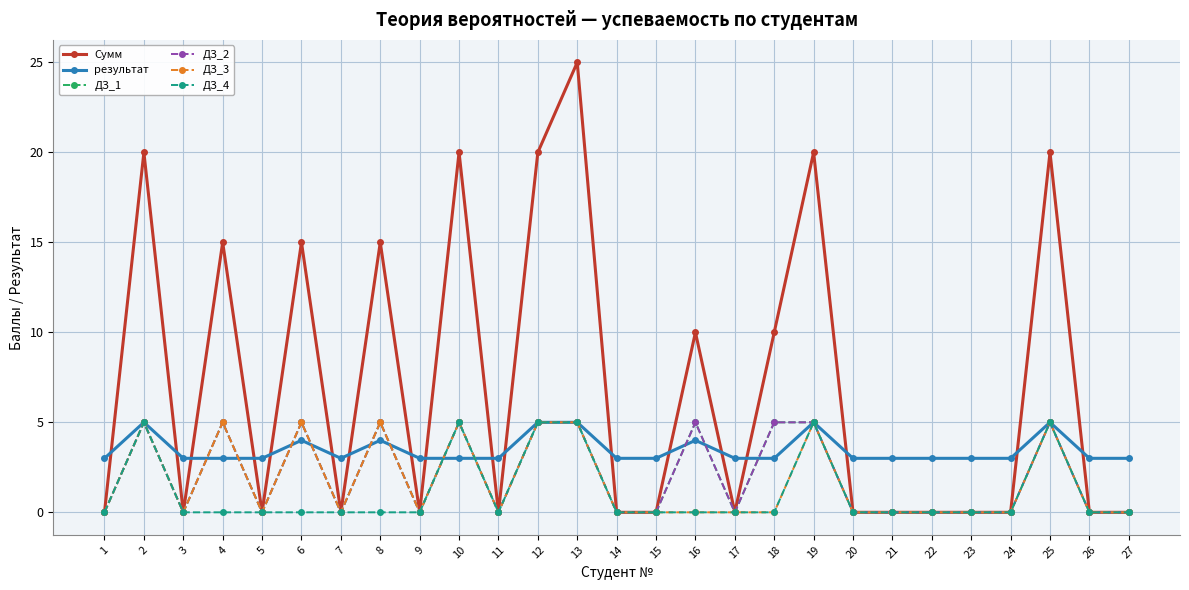

How many positive values does the ДЗ_2 series have?

11